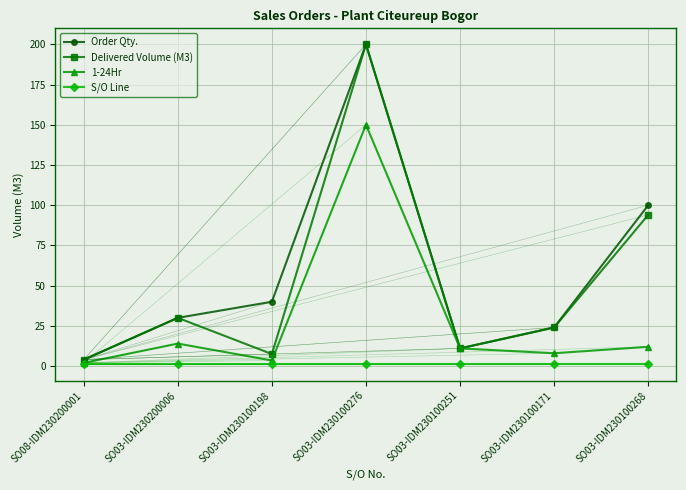

In 1-24Hr, how many points are higher than both neighbors (excluding endpoints)?

2